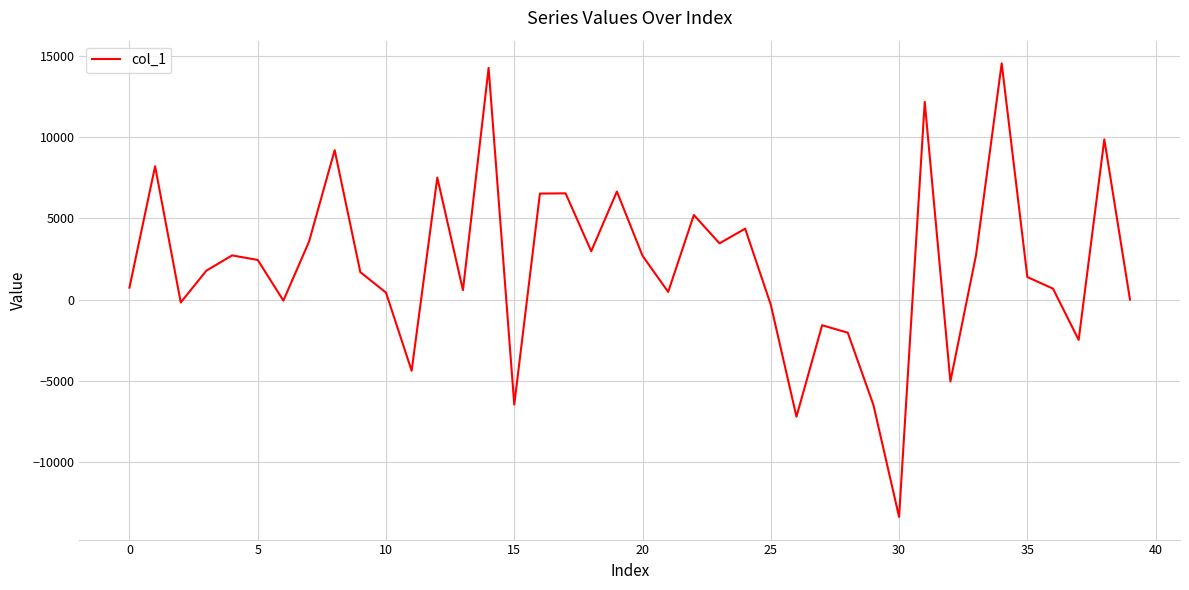

What is the maximum value shown in the chart?

14568.2